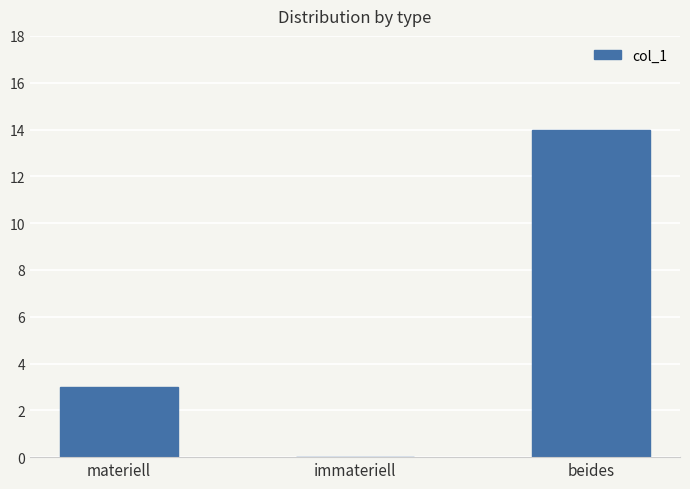

True or false: the data shows 4 at materiell.

False